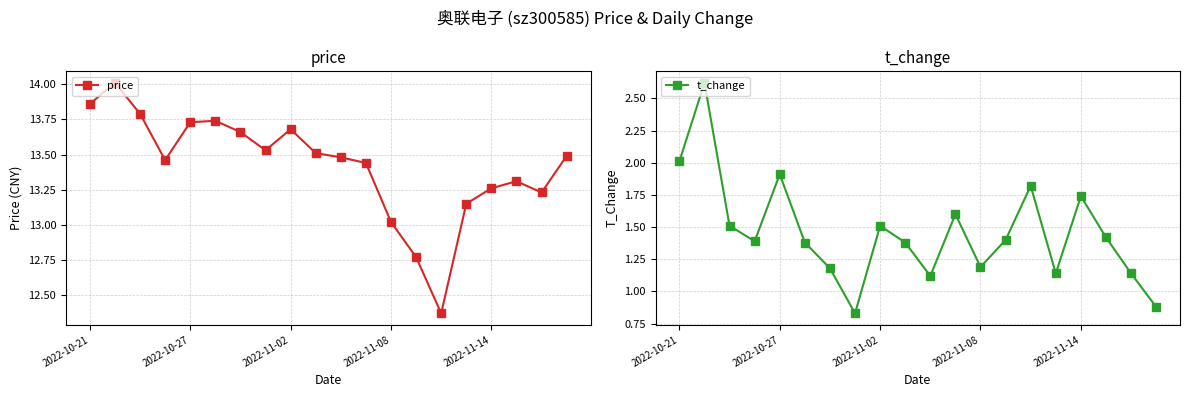

True or false: t_change and price cross at least once.

False